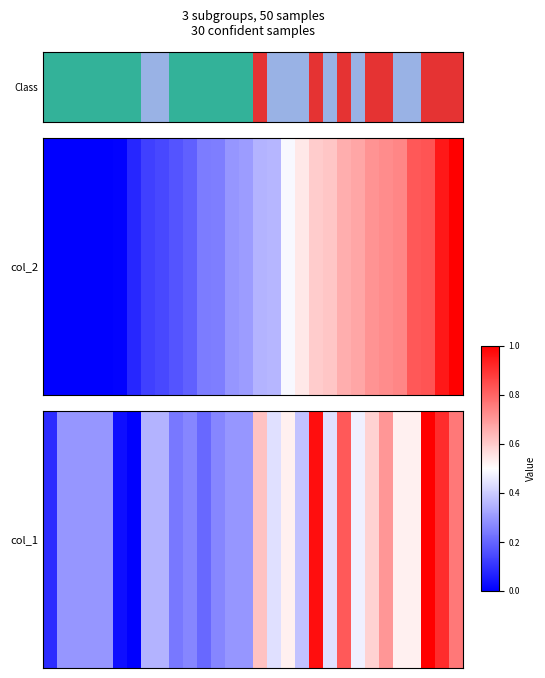

What is the sum of all values?

13.3